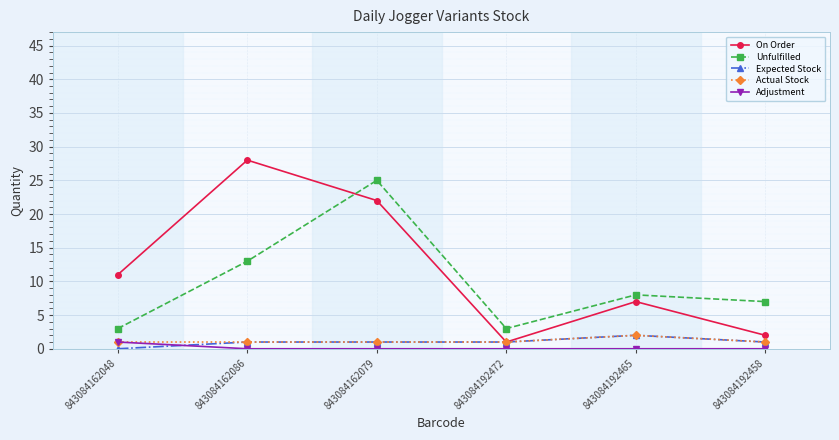

Where is On Order nearest to the value 14?

843084162048